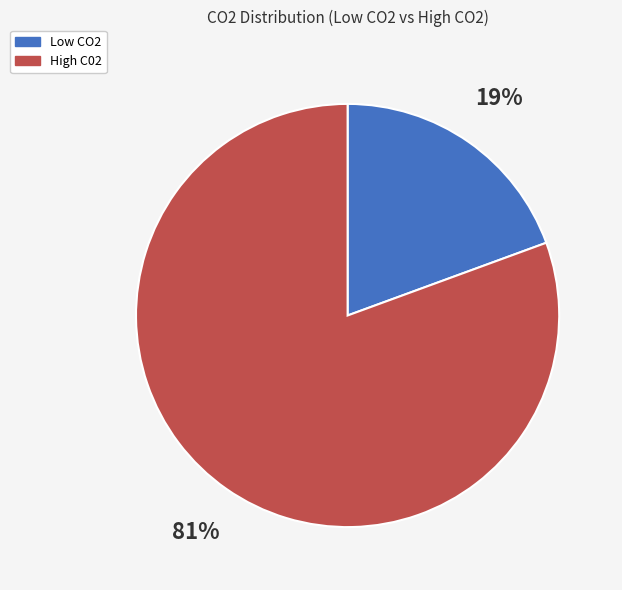

Combined, do High C02 and Low CO2 account for over 50%?

Yes